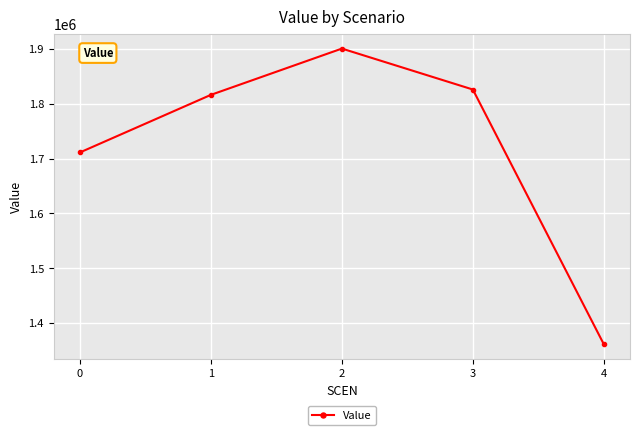

What is the change in value from 0 to 1?

+104917.0